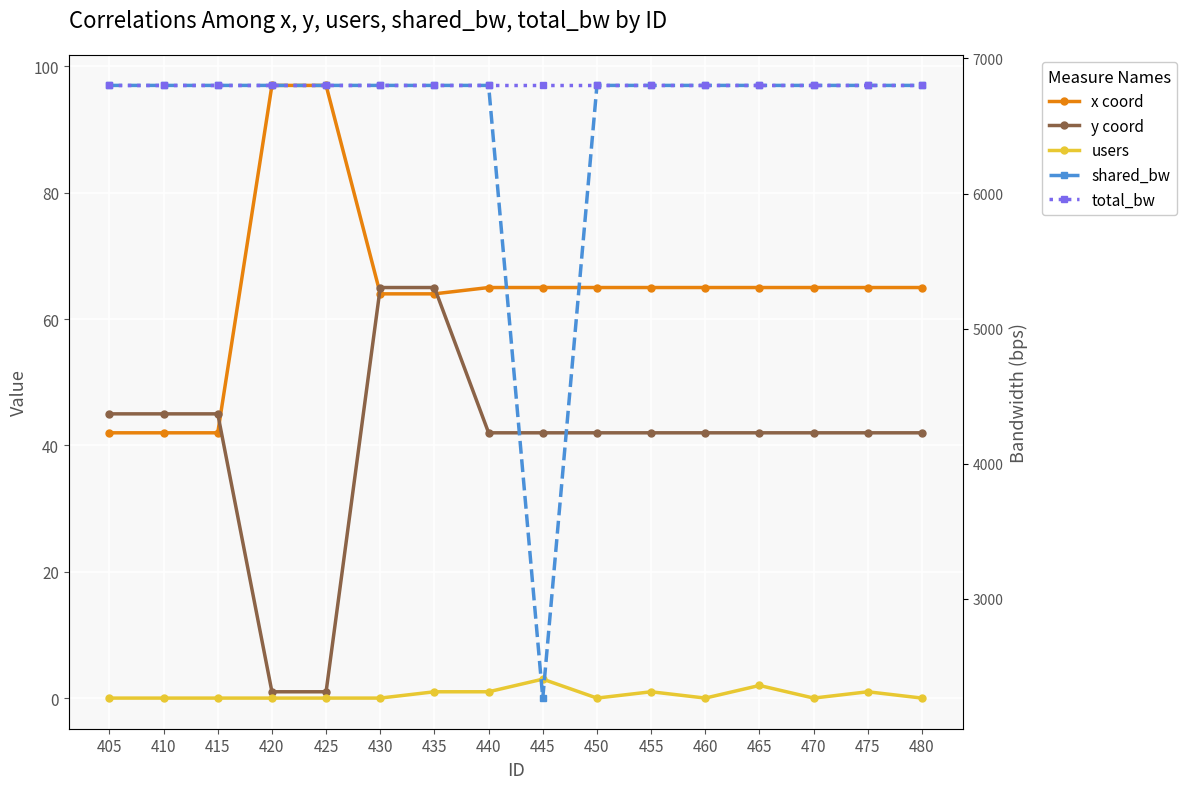

Is it true that total_bw equals 2724.8 at 415?

False